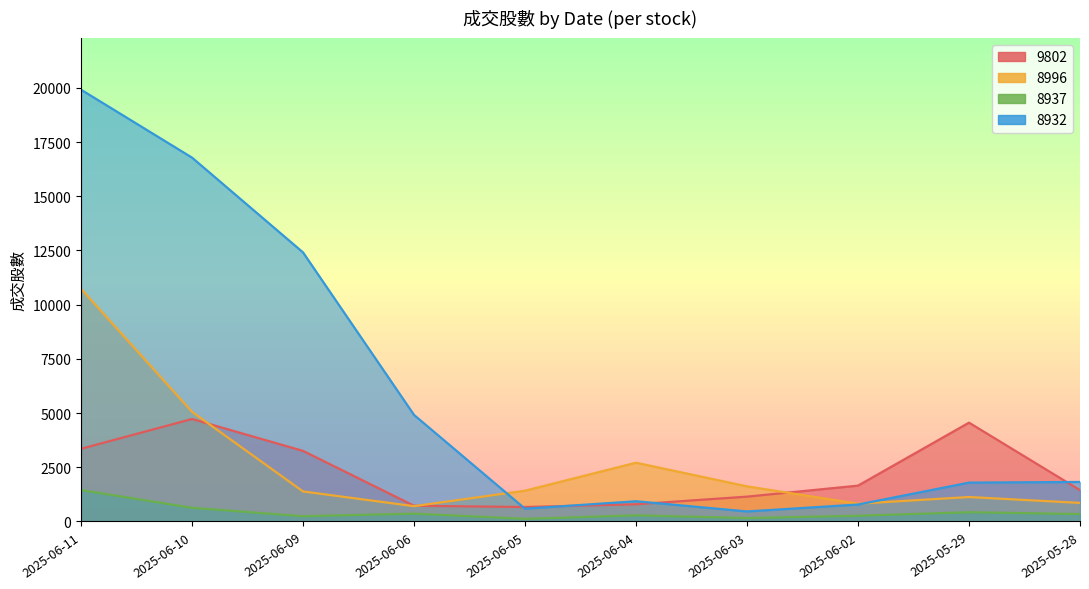

How many lines are shown in the chart?

4